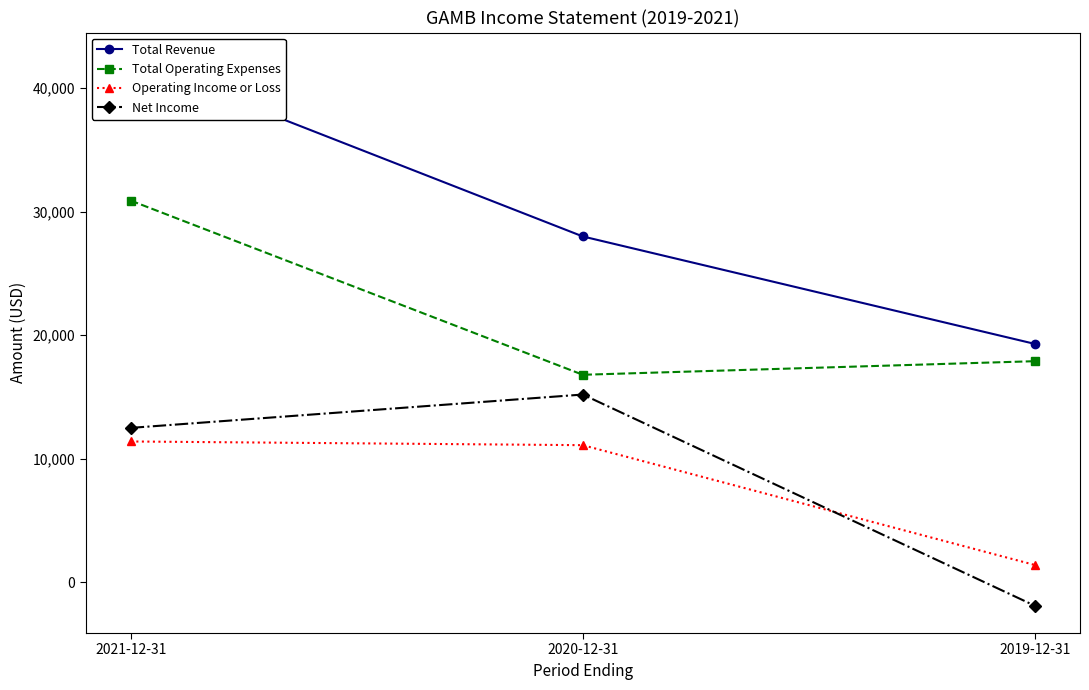

True or false: Net Income has a value of 12500 at 2021-12-31.

True